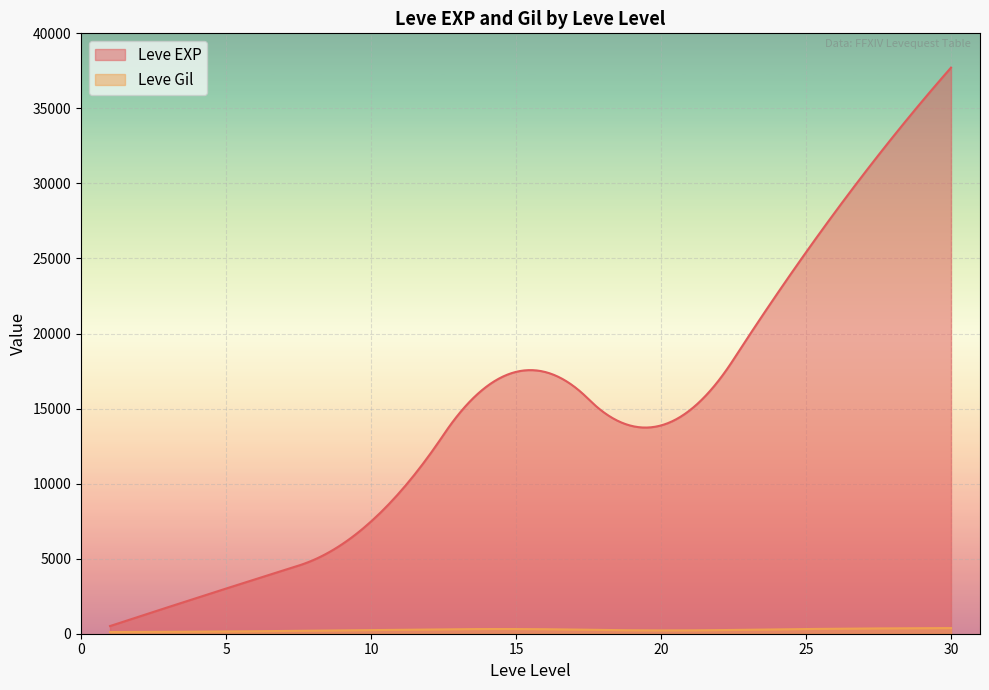

After their last crossing, which series has the higher values: Leve EXP or Leve Gil?

Leve EXP